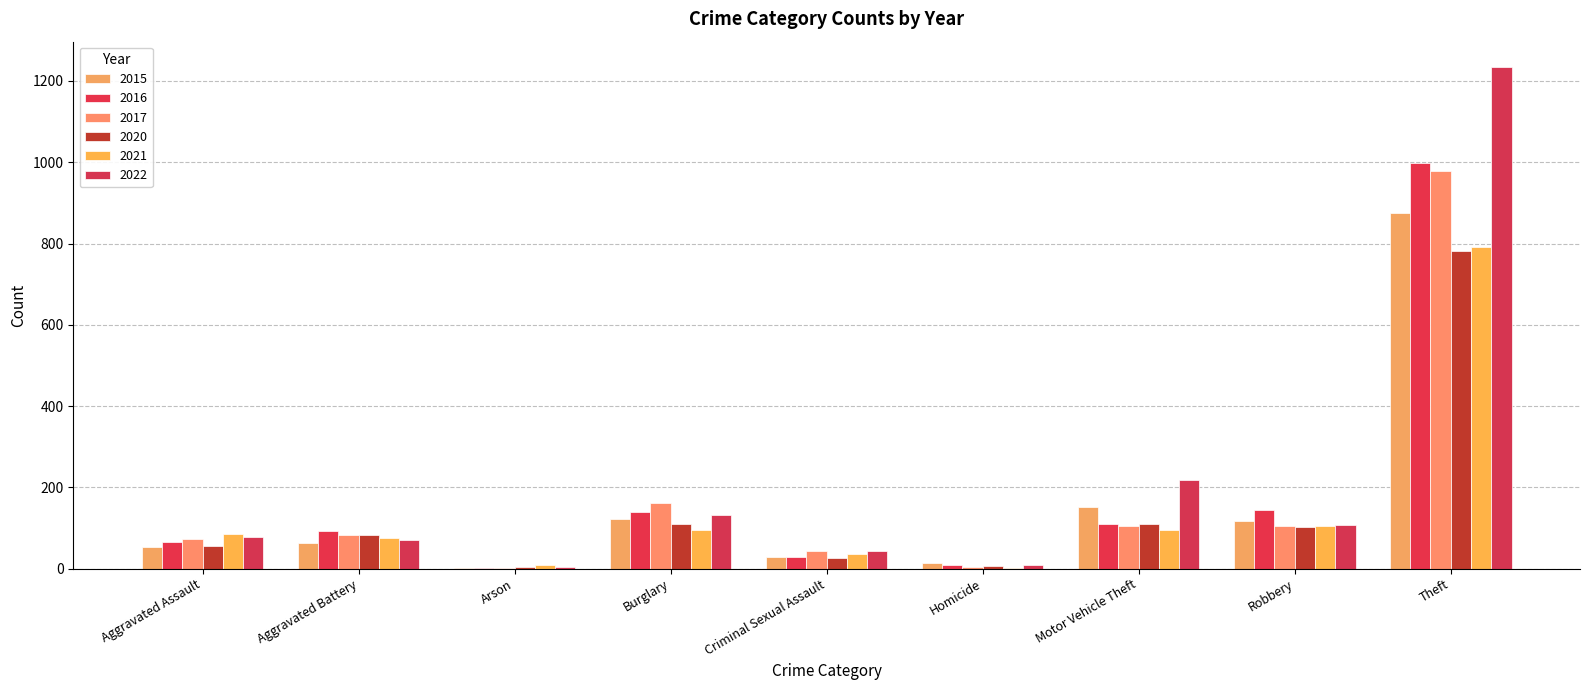

Which series has the largest range (max minus min)?

2022